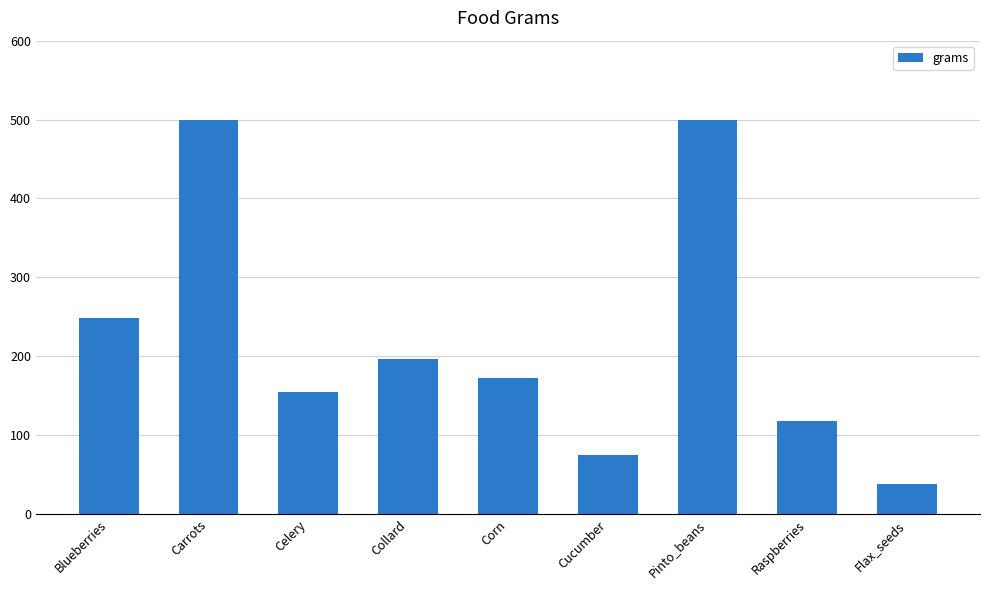

Reading left to right, extract all data points from this chart.

Blueberries=249	Carrots=500	Celery=155	Collard=197	Corn=173	Cucumber=75	Pinto_beans=500	Raspberries=118	Flax_seeds=38